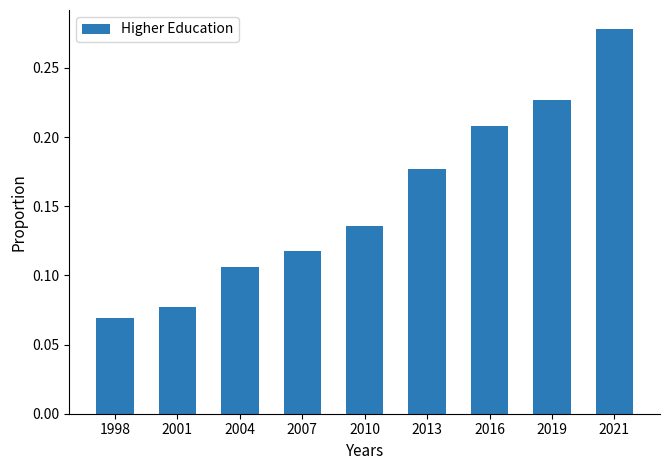

How many values are between 0 and 1?

9